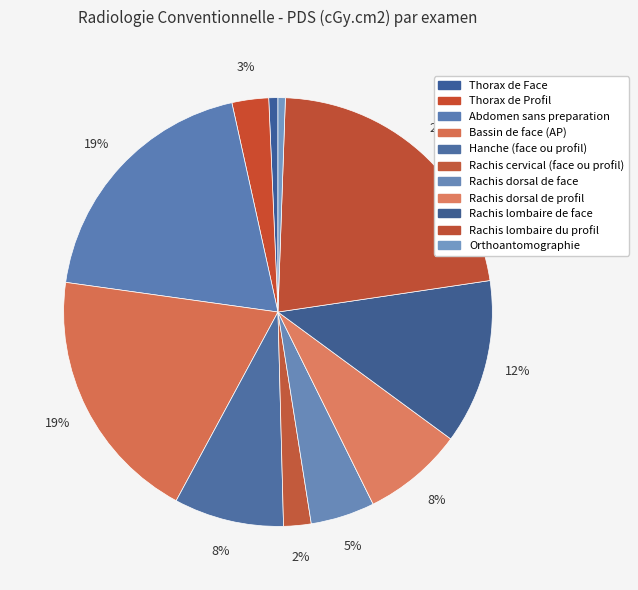

Count the number of slices in the pie.

11